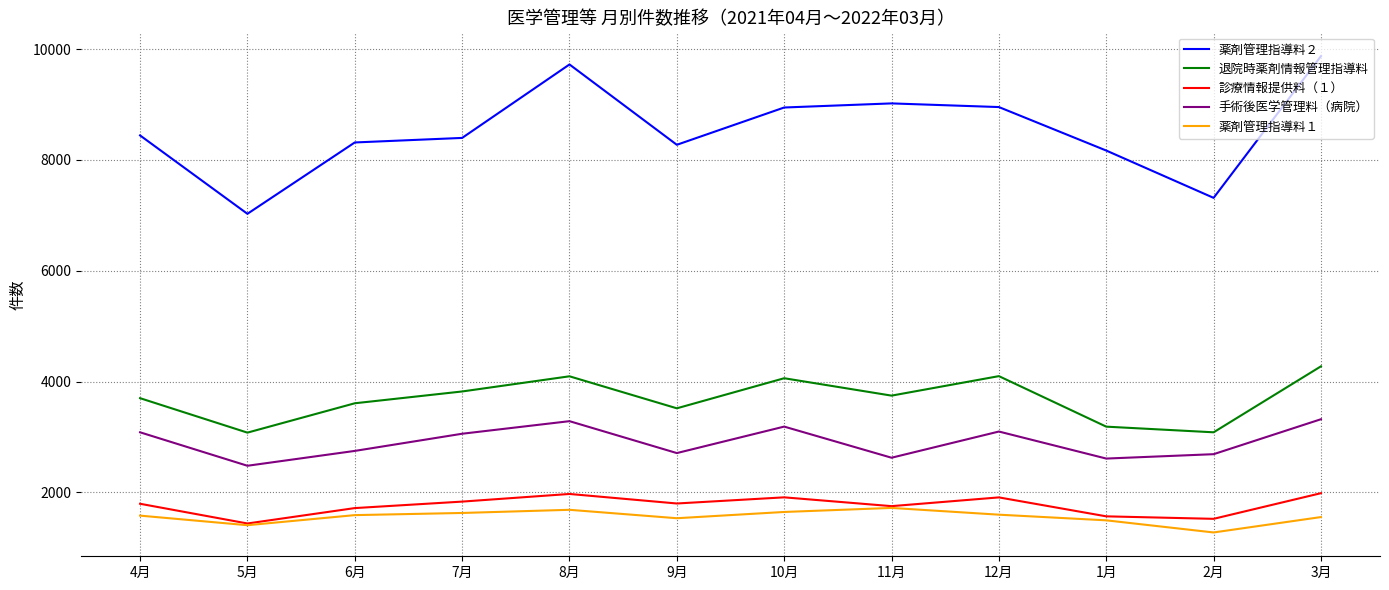

At 4月, list the series in order from largest to smallest.

薬剤管理指導料２, 退院時薬剤情報管理指導料, 手術後医学管理料（病院）, 診療情報提供料（１）, 薬剤管理指導料１